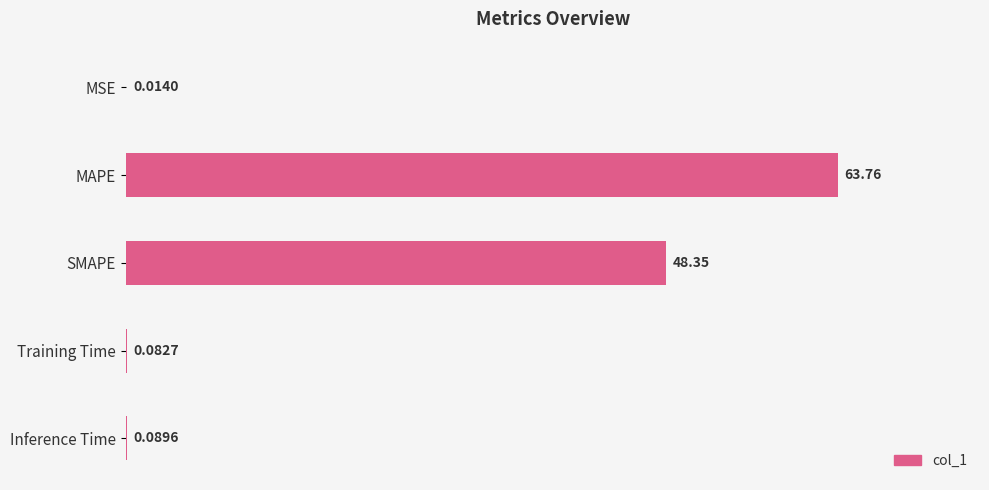

What is the sum of the values at Inference Time and SMAPE?

48.4